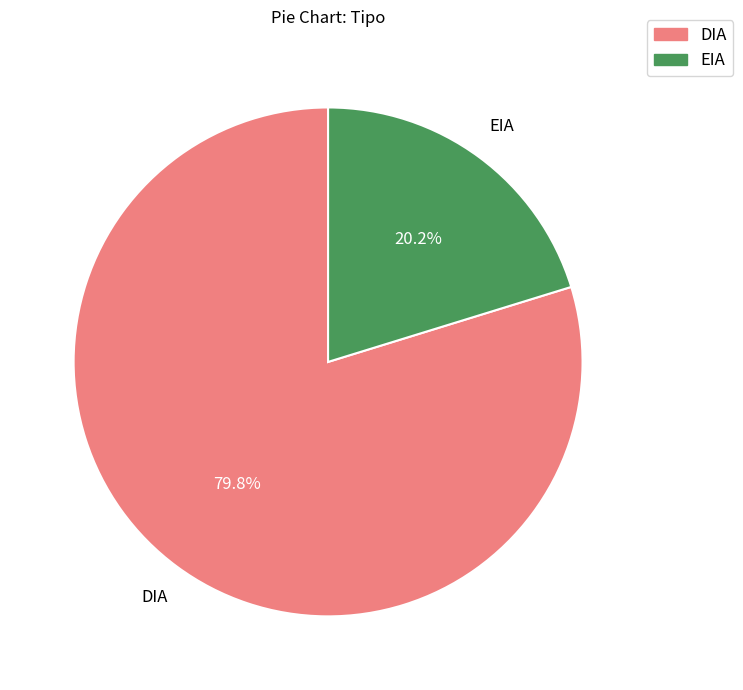

Count the number of slices in the pie.

2